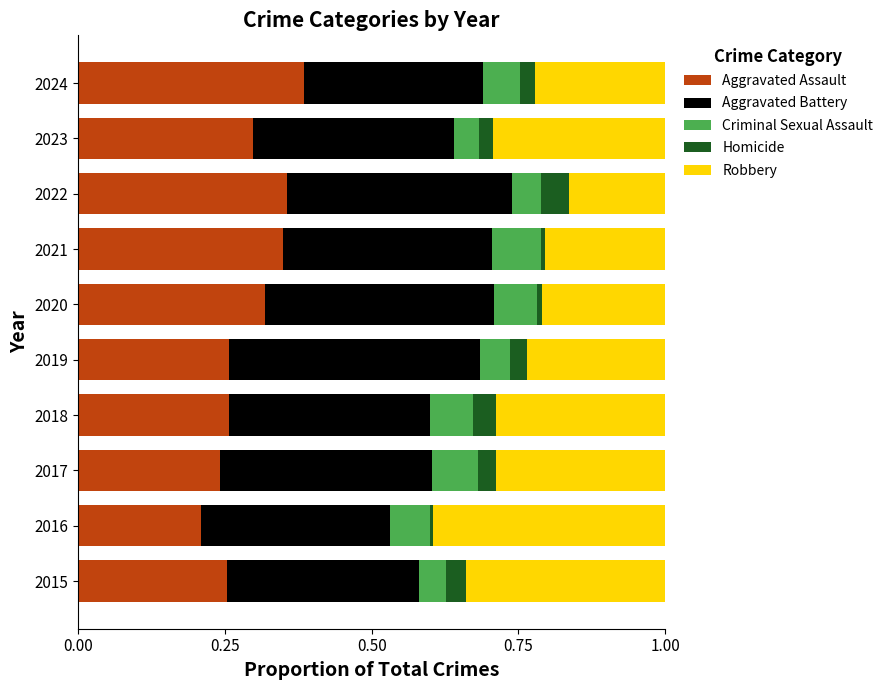

The Aggravated Assault series shows 0.3 at 2023. True or false?

True